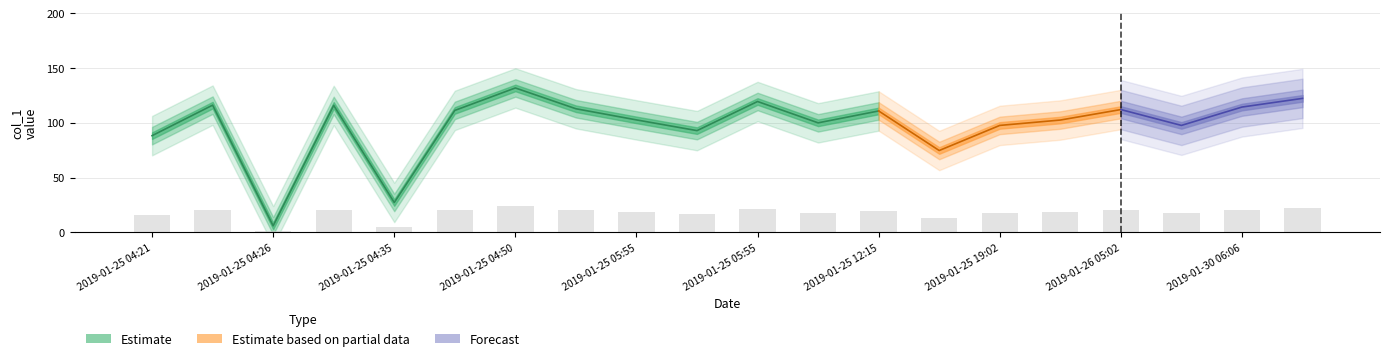

Which category has the highest value across all series?

2019-01-25 04:50